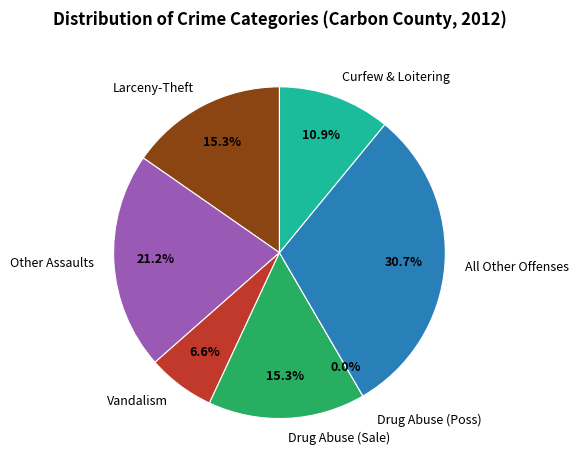

Is there any slice that represents more than half of the pie?

No